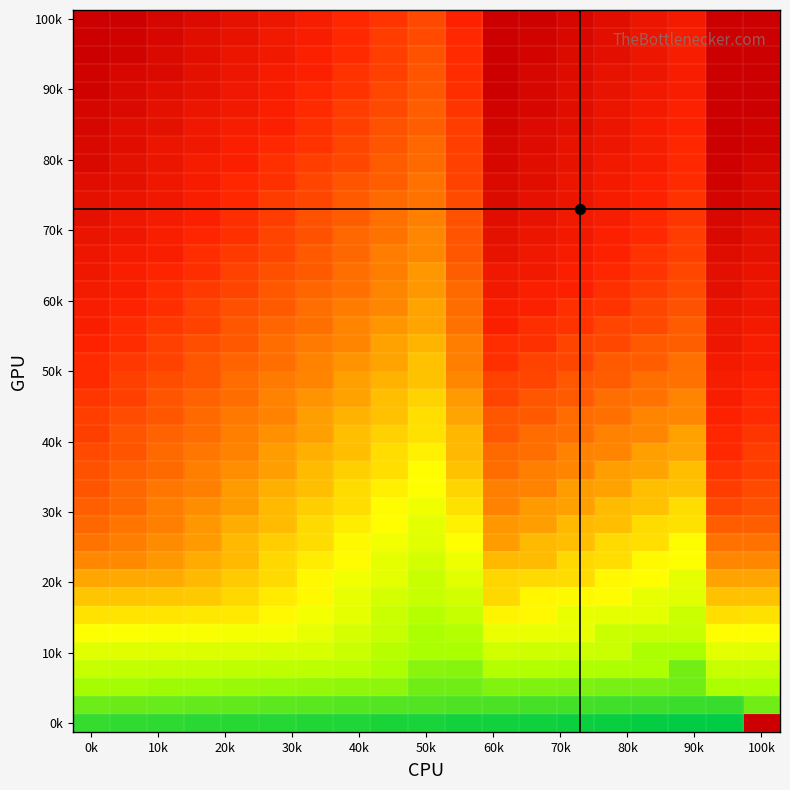

At how many categories does at least one series exceed 0?

19